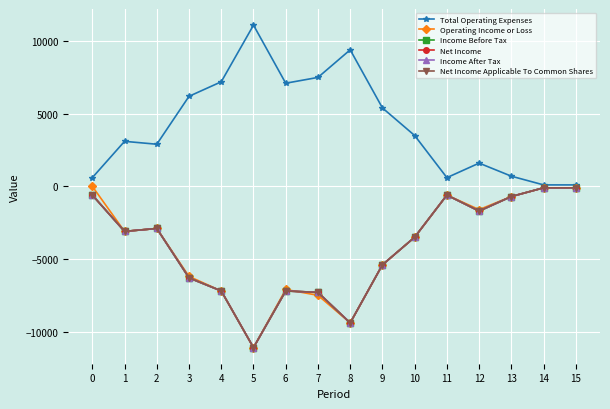

At which category is the sum across all series the highest?

14